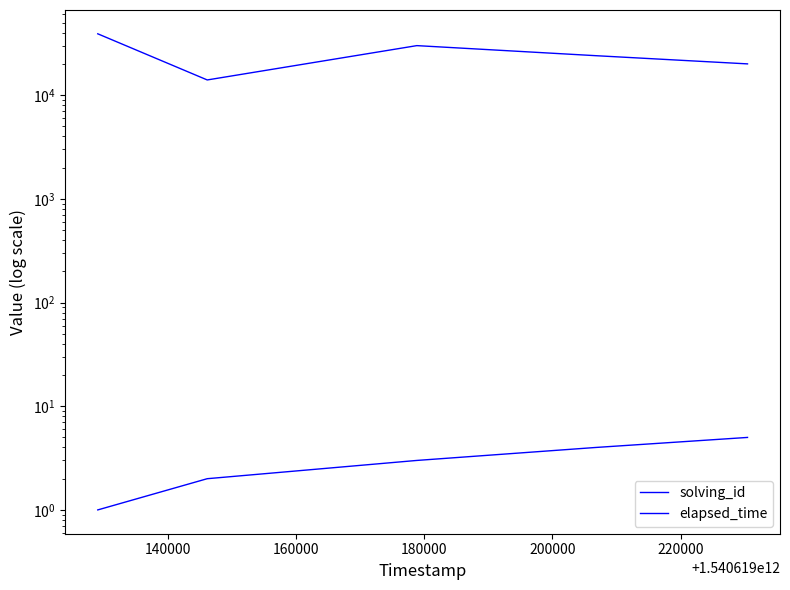

What are all the series names shown in the legend?

solving_id, elapsed_time